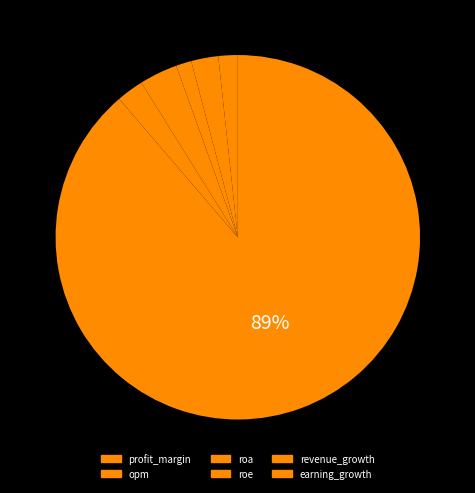

Is the sum of opm and profit_margin greater than half?

No